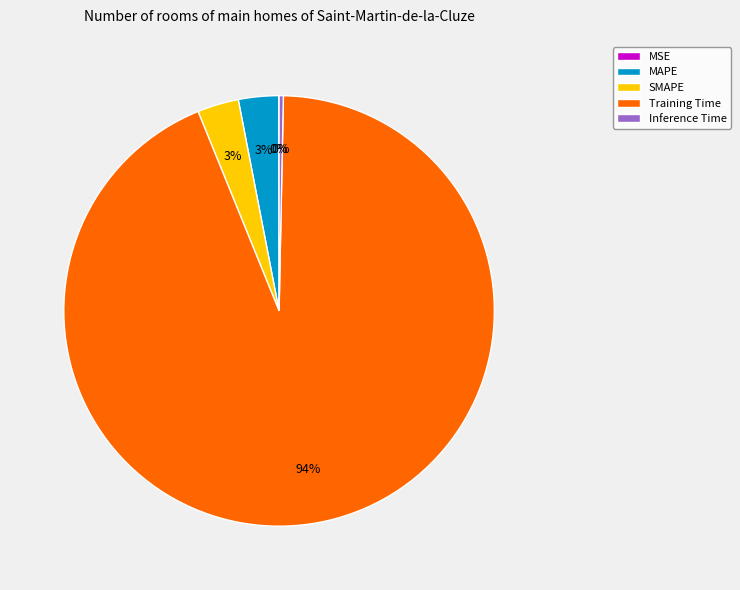

Which slice is the largest?

Training Time